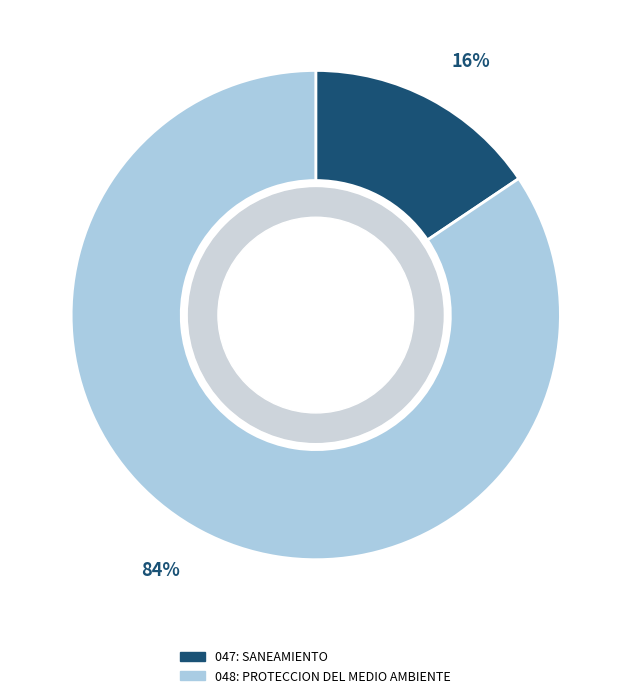

Do 047: SANEAMIENTO and 048: PROTECCION DEL MEDIO AMBIENTE together represent more than half of the pie?

Yes